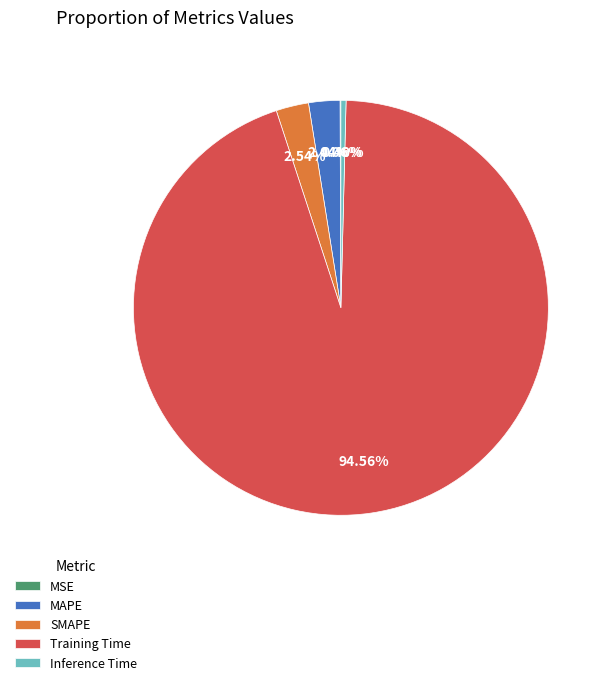

Which slice represents more than half of the pie?

Training Time